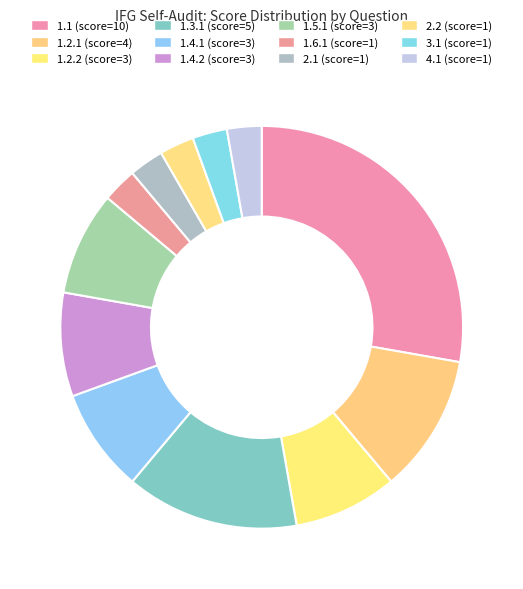

How many slices are in this pie chart?

12